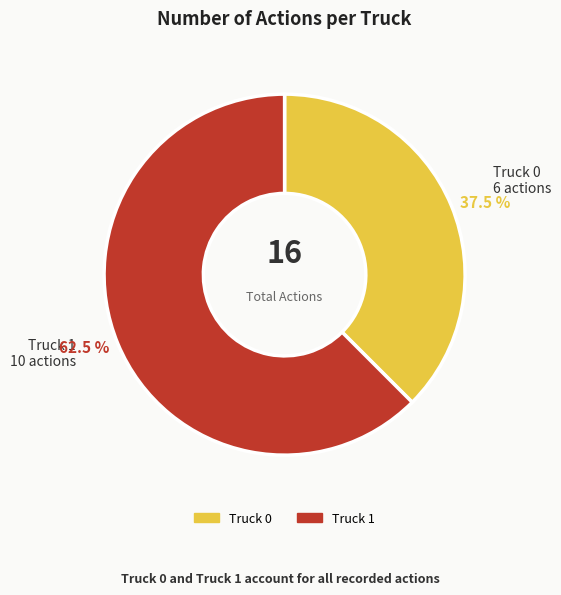

Is Truck 0 the majority of the pie?

No